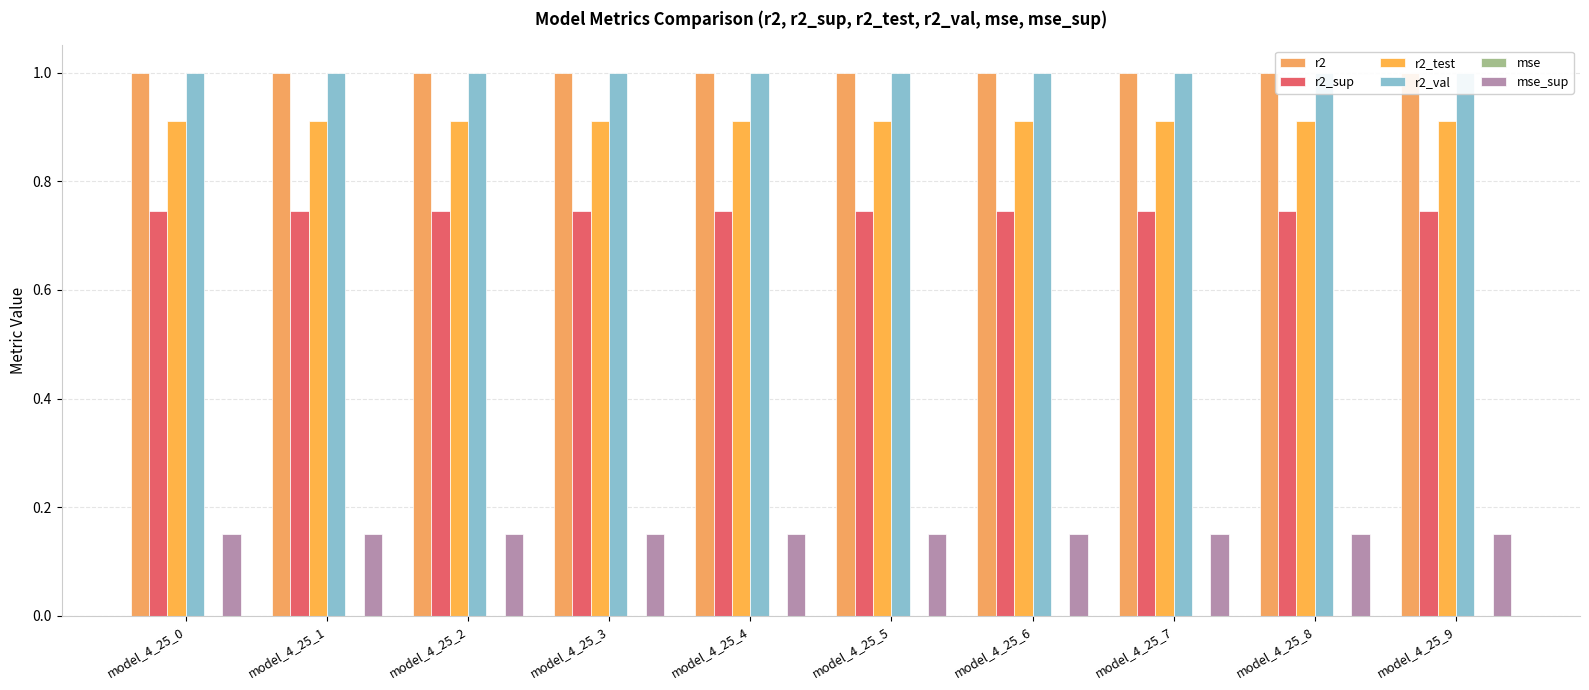

At how many categories does at least one series exceed 0?

10